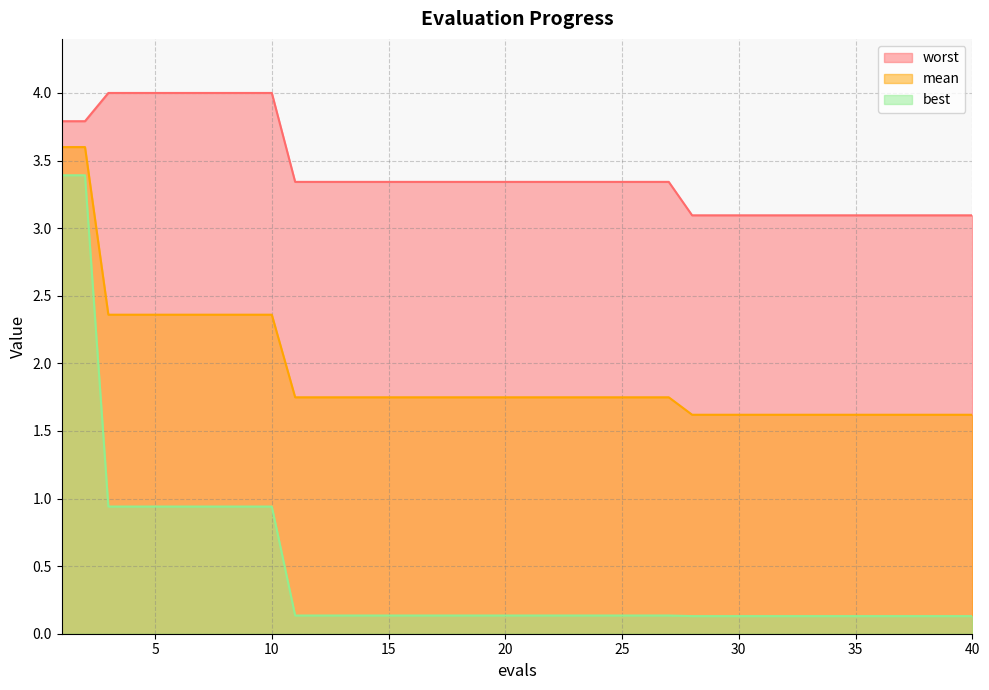

What is the spread (max minus min) of values at 3?

3.1